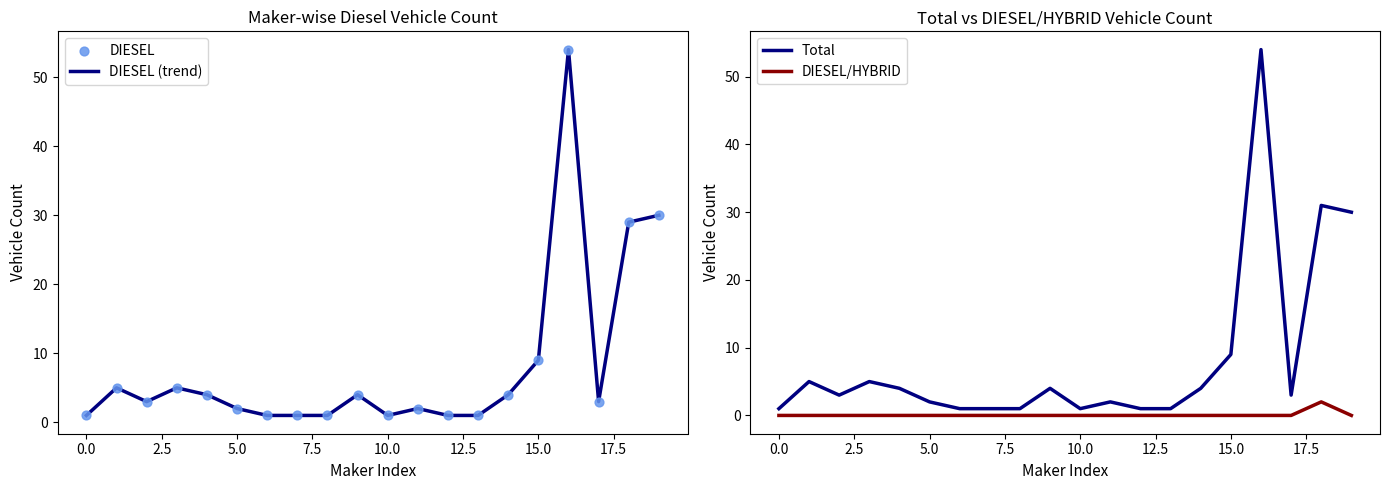

What are all the series names shown in the legend?

DIESEL (trend), DIESEL, Total, DIESEL/HYBRID